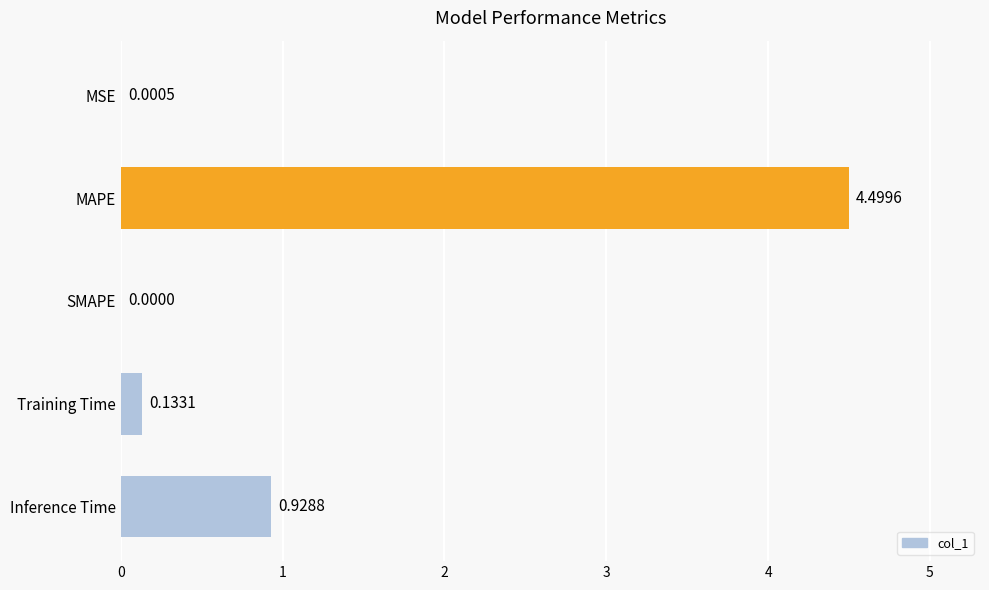

Count the number of values greater than 0.

4